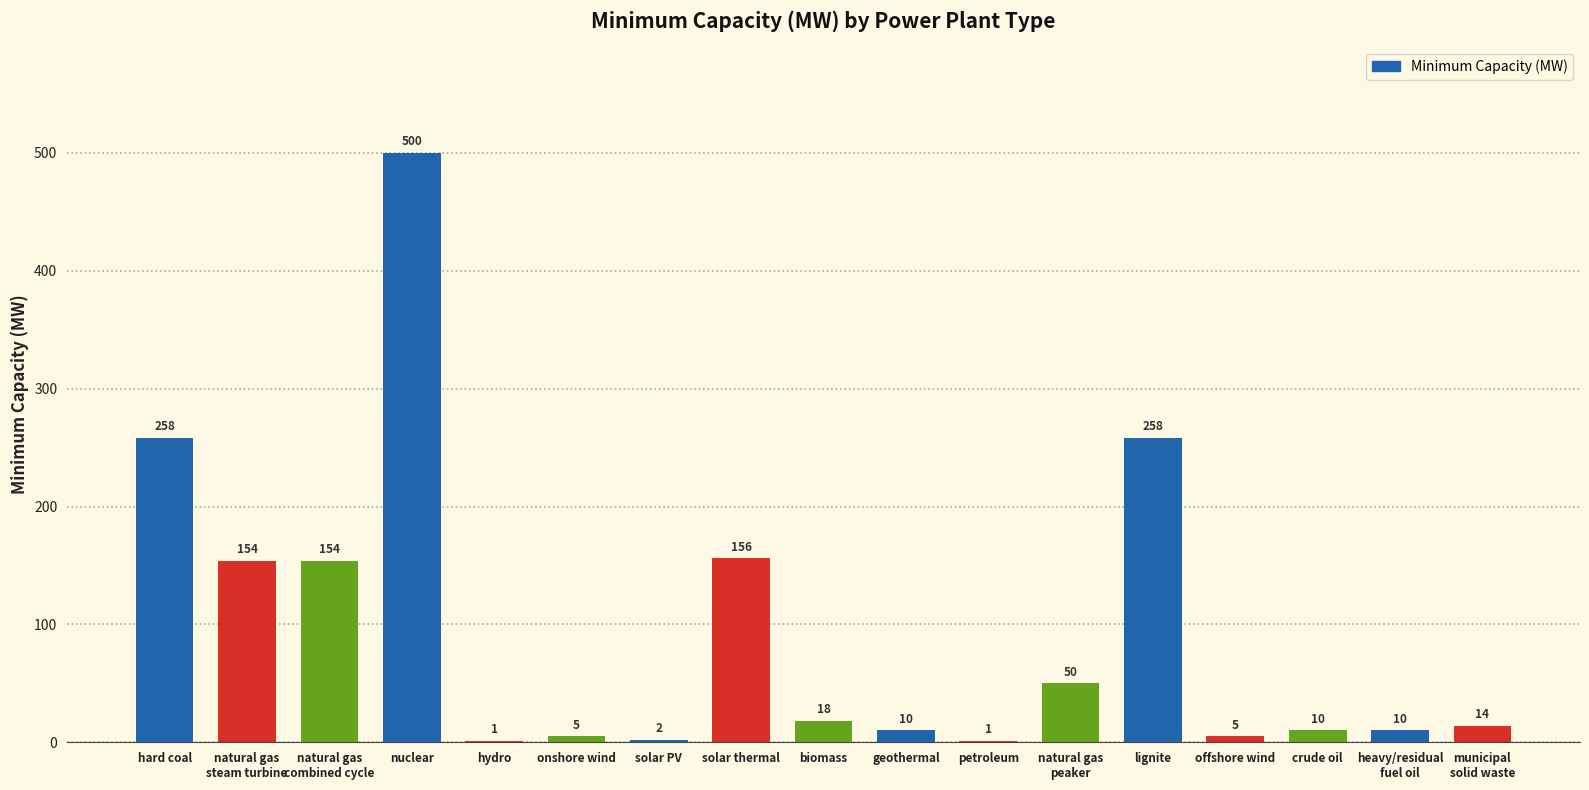

The value at natural gas
combined cycle is 208. True or false?

False